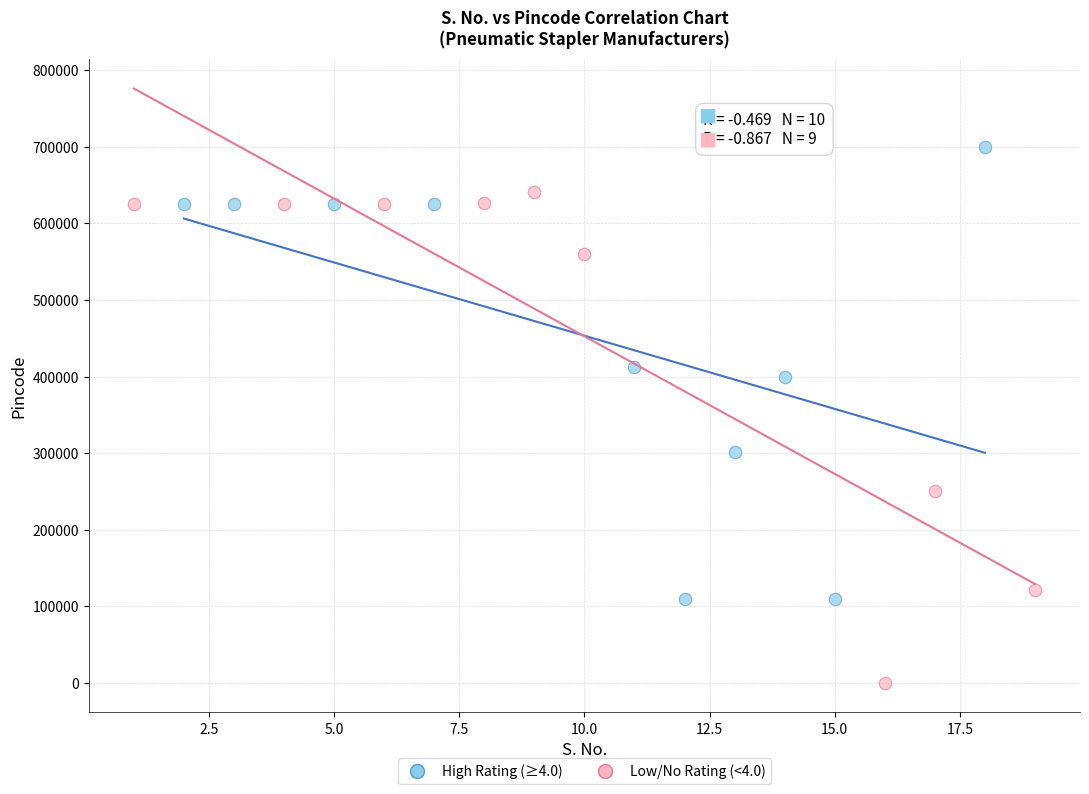

What are all the series names shown in the legend?

High Rating (≥4.0), Low/No Rating (<4.0)